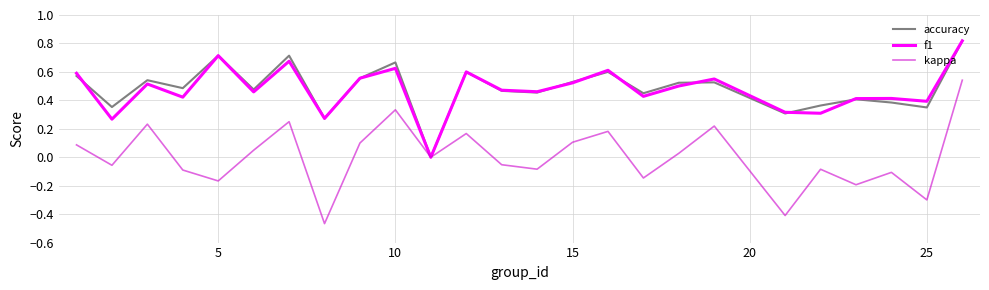

Is it true that accuracy equals 0.2 at 5?

False